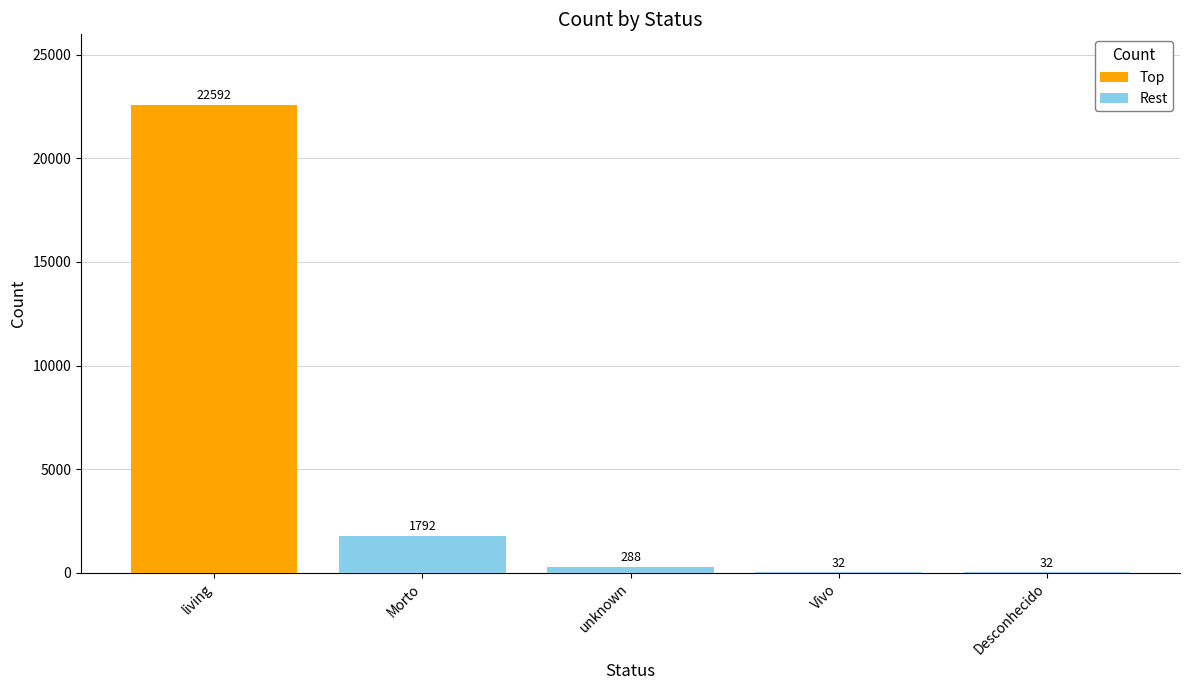

What is the sum of all Rest values?

2144